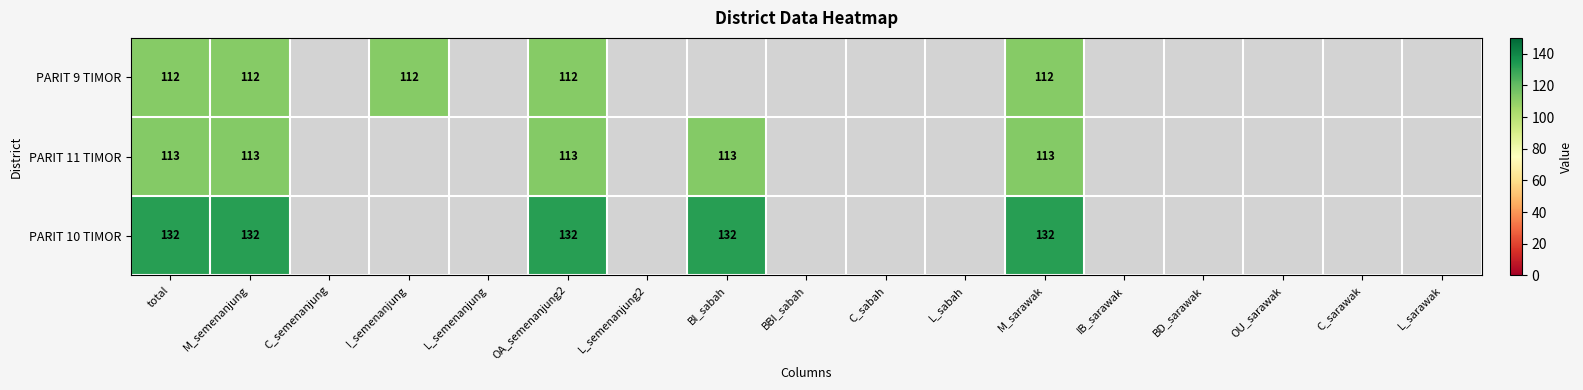

What is the difference between the highest and lowest values at M_semenanjung?

20